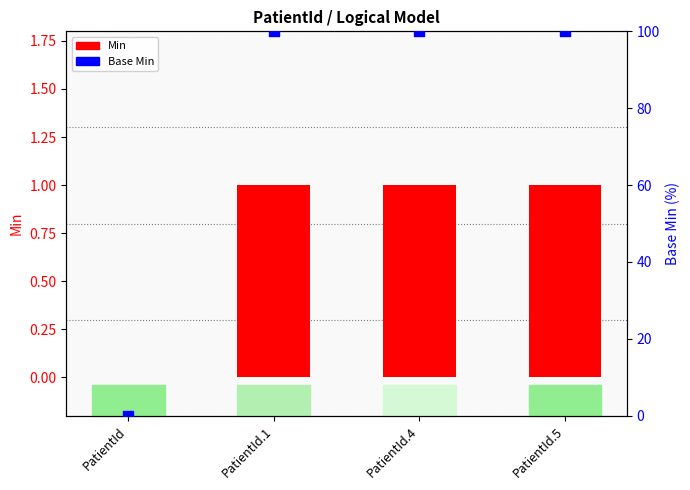

Which series has the largest total across all categories?

Base Min